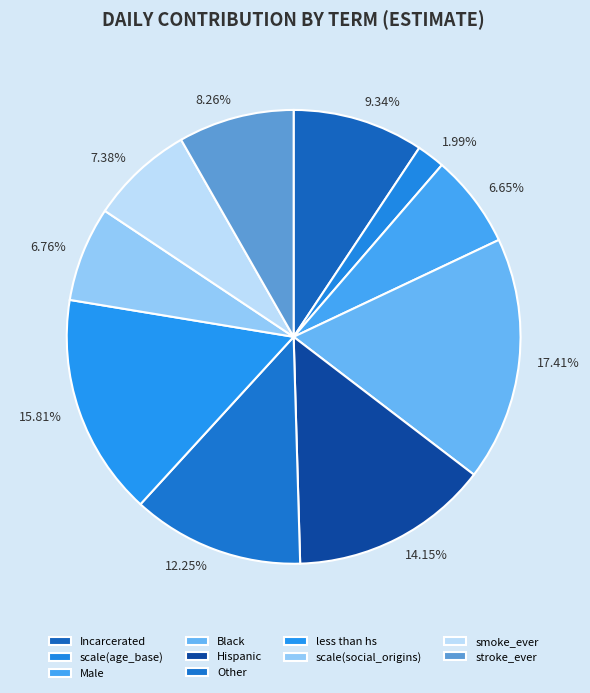

How many slices are in this pie chart?

10